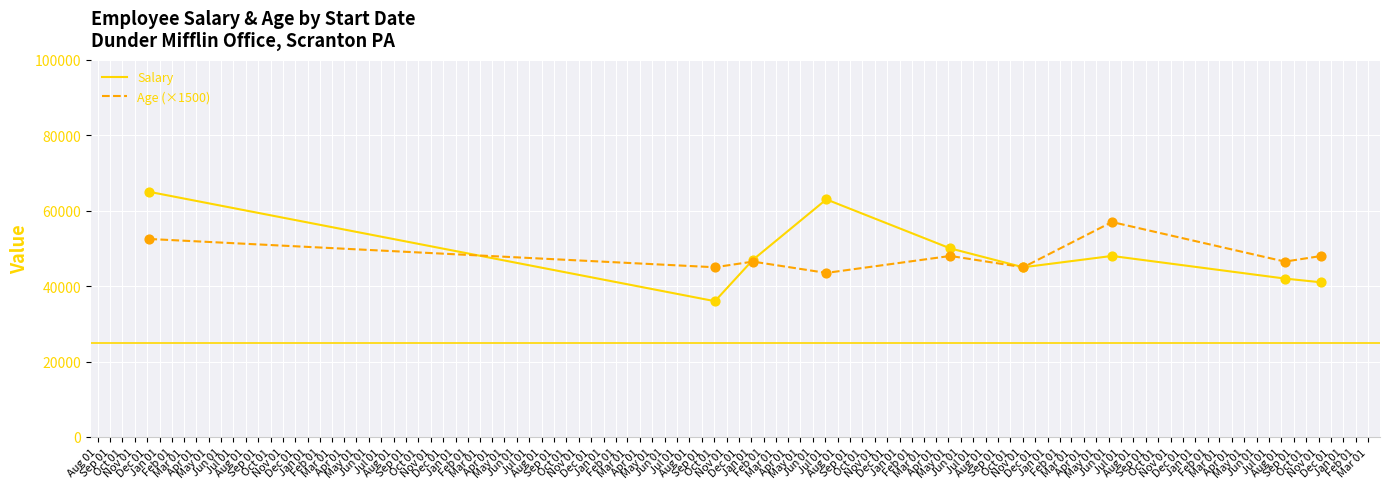

At how many categories does at least one series exceed 55636?

3